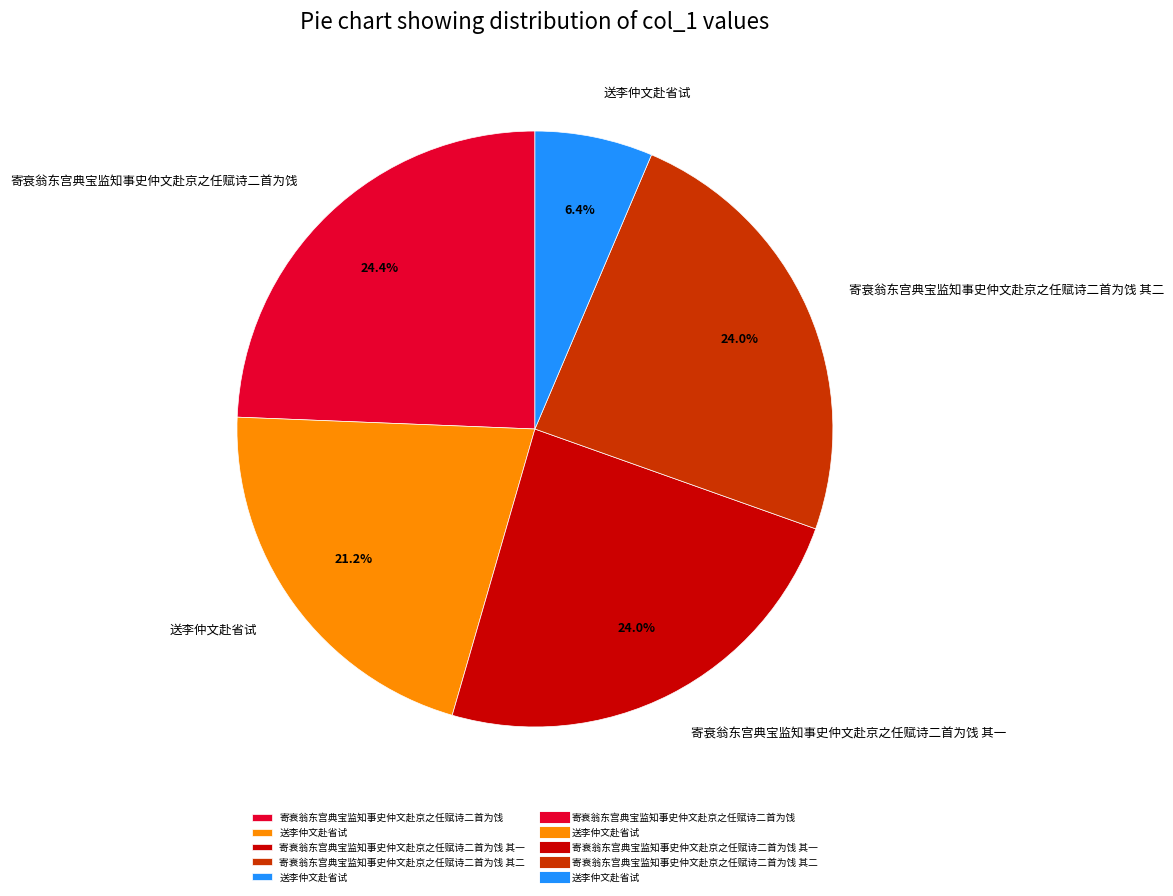

How many segments does this pie chart have?

5